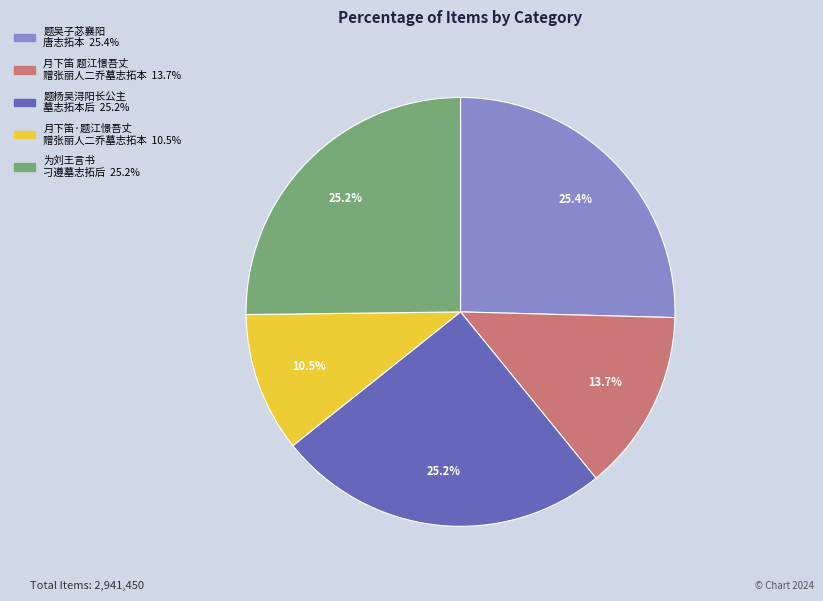

Is there any slice that represents more than half of the pie?

No